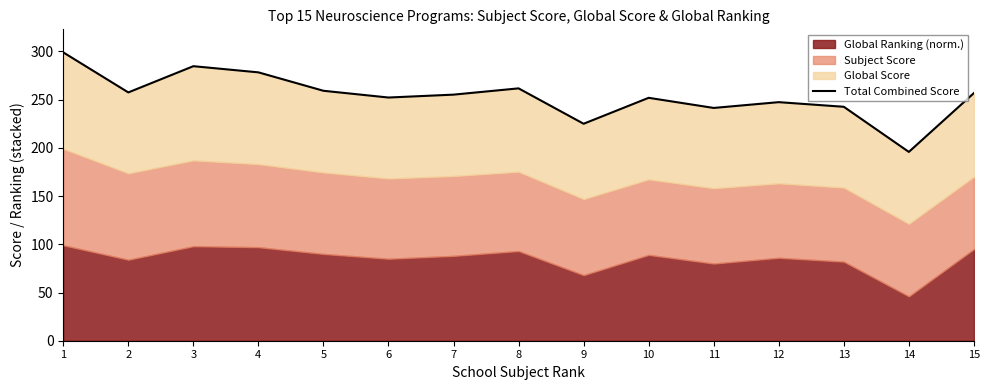

List the labels in order of value, smallest first.

14, 9, 11, 13, 12, 10, 6, 7, 15, 2, 5, 8, 4, 3, 1